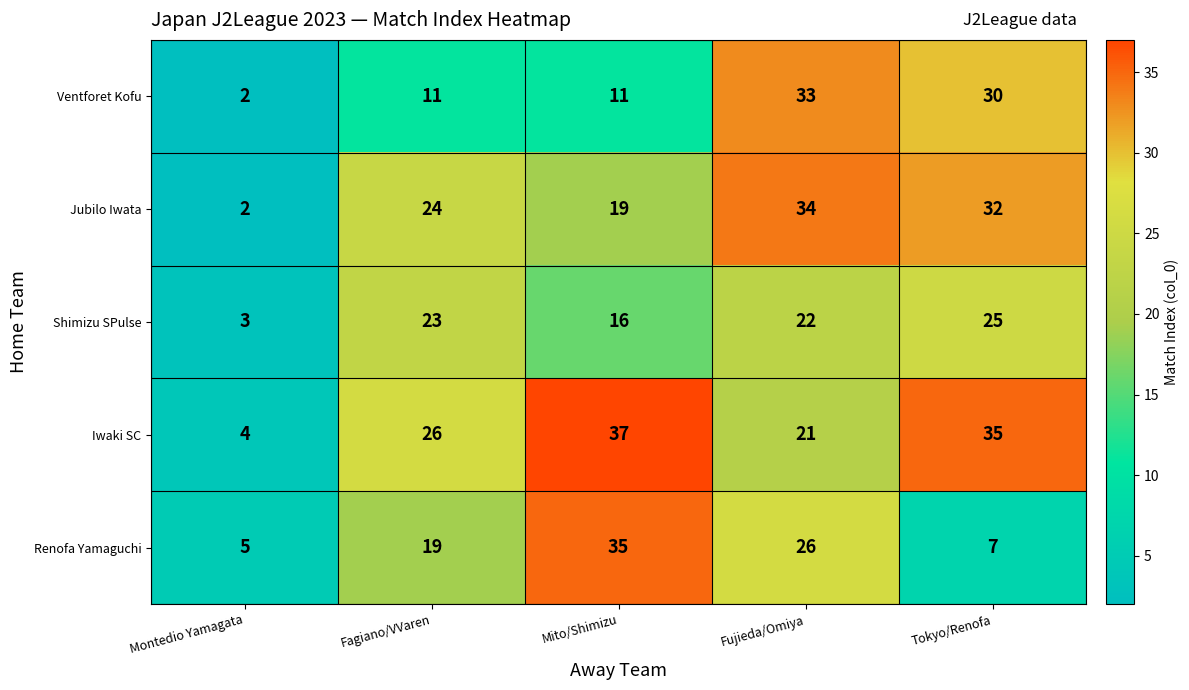

At which category is the sum across all series the highest?

Fujieda/Omiya